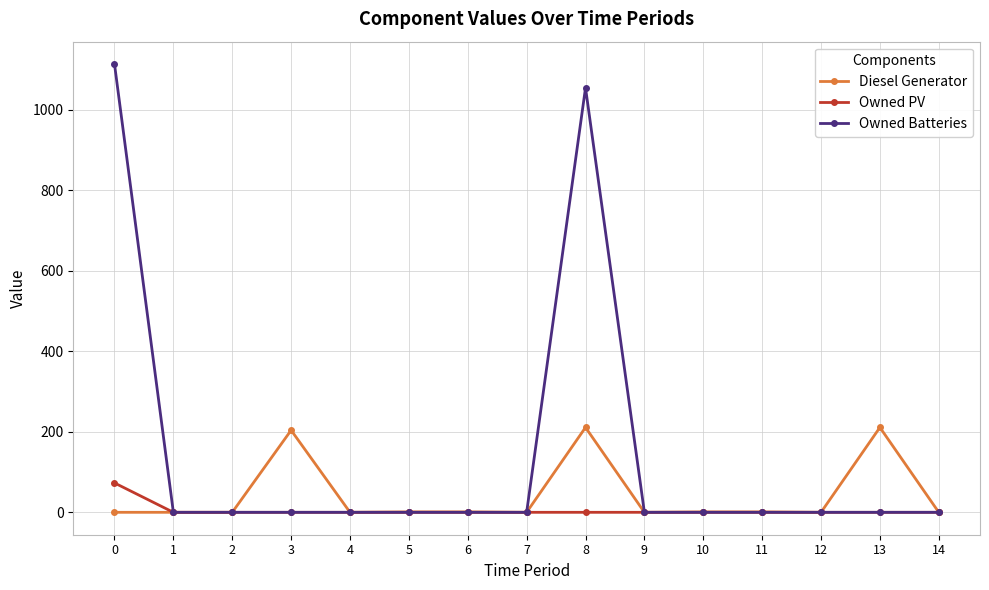

What is the maximum value for Diesel Generator?

211